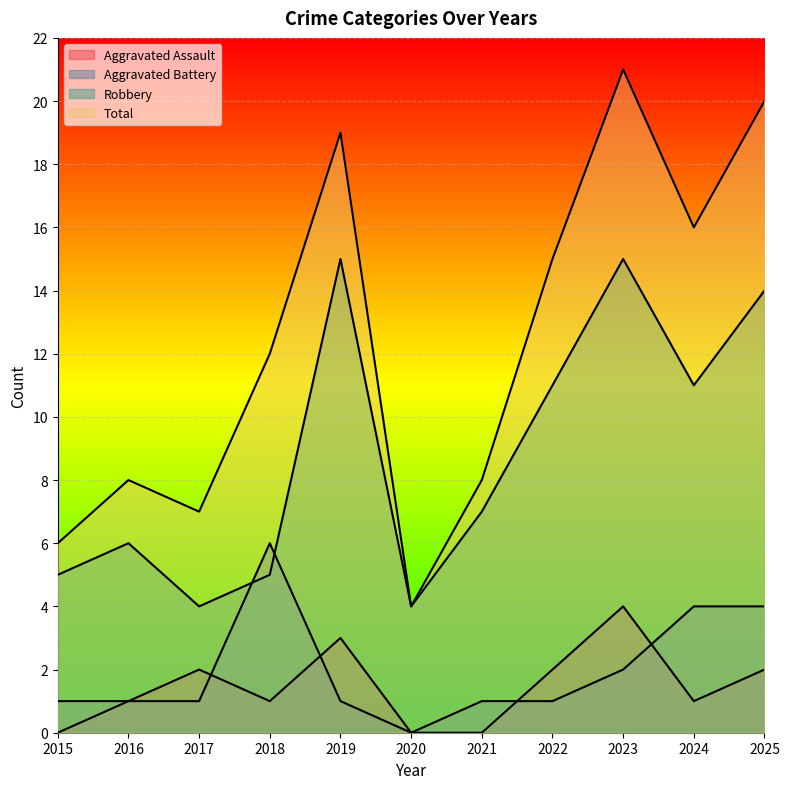

How many interior local peaks does the Aggravated Assault series have?

3